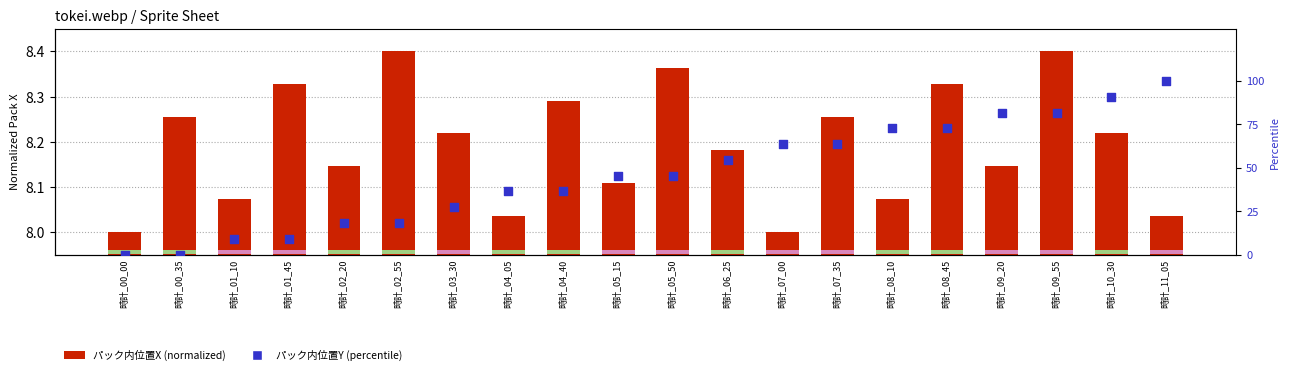

Is the value of パック内位置X (normalized) at 時計_00_35 greater than the value of パック内位置Y (percentile) at 時計_04_40?

No